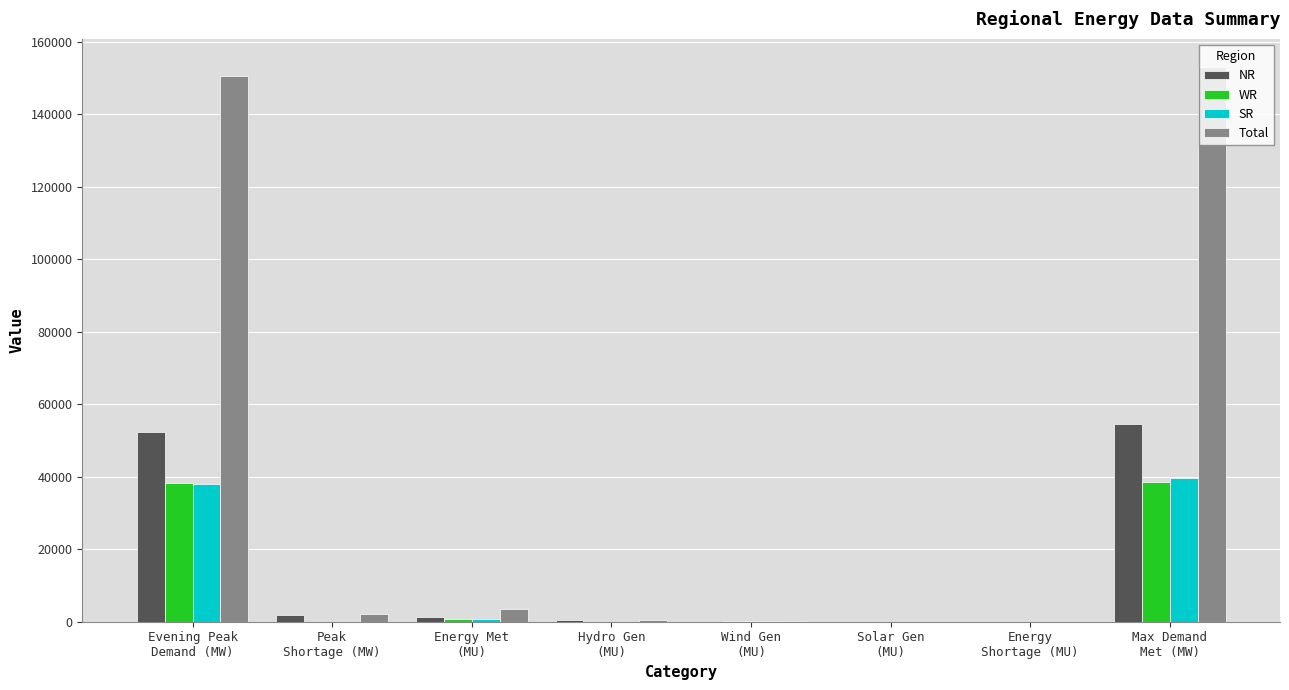

Which series has the largest total across all categories?

Total